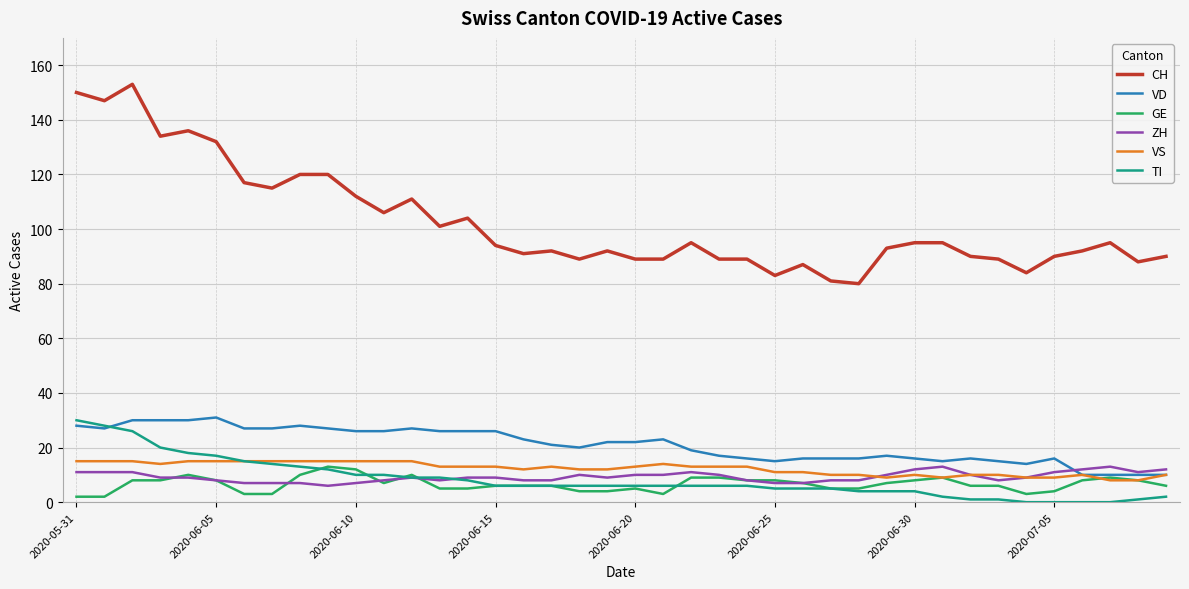

After their last crossing, which series has the higher values: GE or TI?

GE